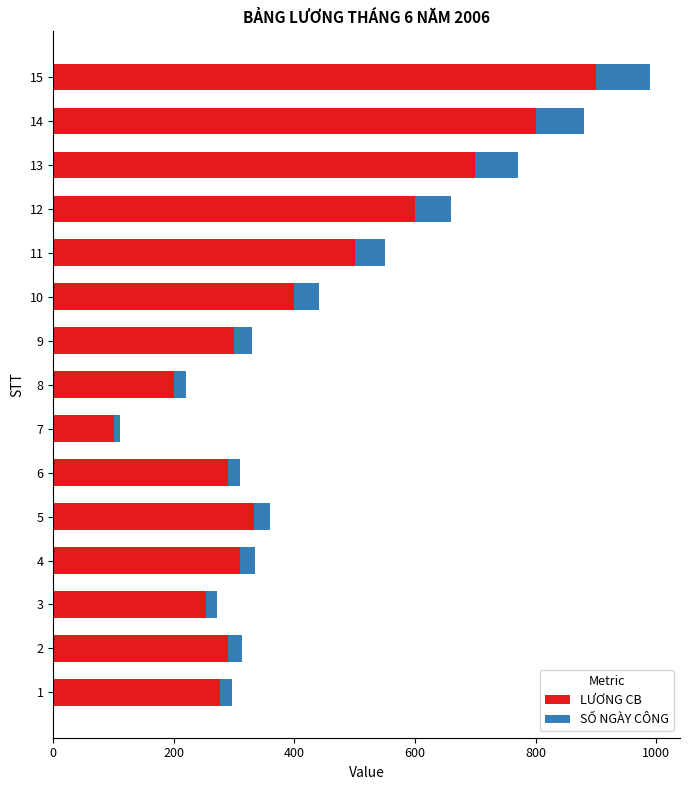

What is the minimum value for LƯƠNG CB?

100